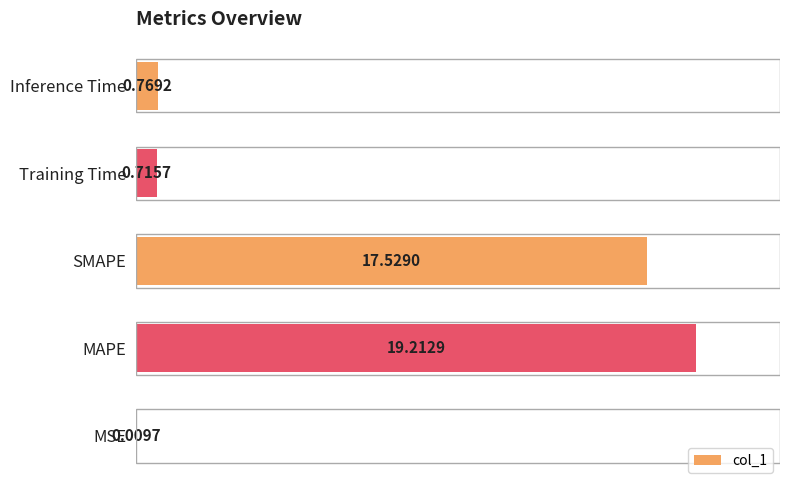

Where is the data nearest to the value 9?

Inference Time